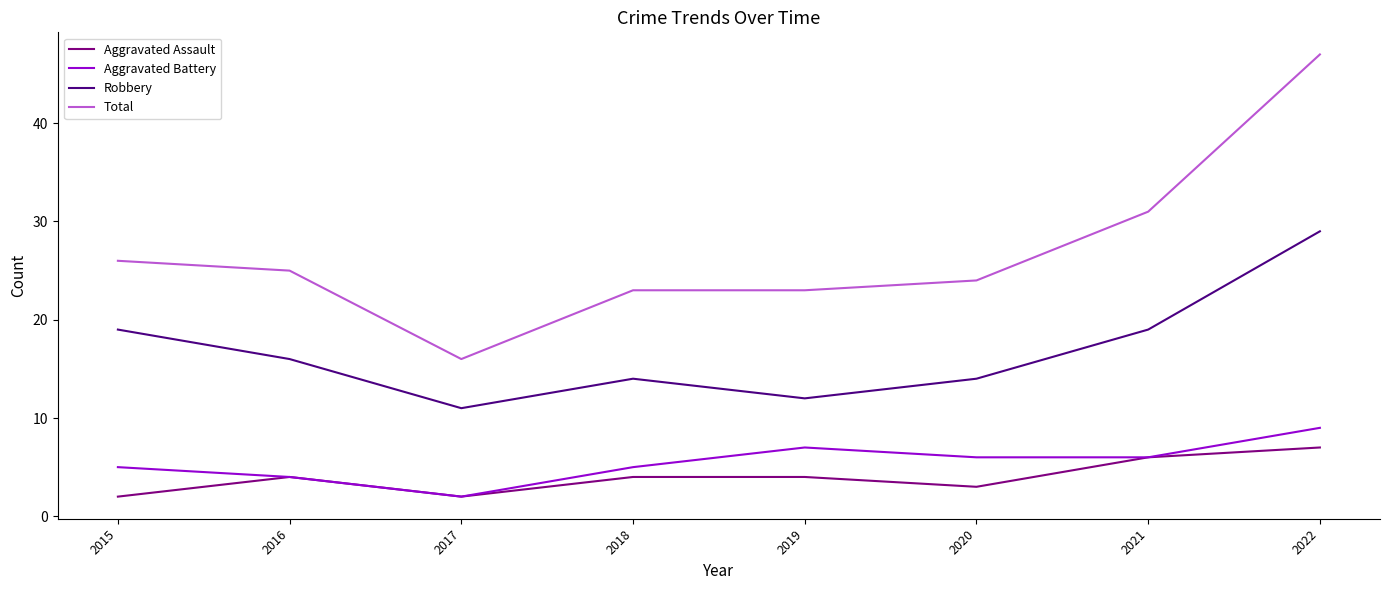

Reading left to right, transcribe all the data shown in this chart.

Aggravated Assault: 2	4	2	4	4	3	6	7
Aggravated Battery: 5	4	2	5	7	6	6	9
Robbery: 19	16	11	14	12	14	19	29
Total: 26	25	16	23	23	24	31	47